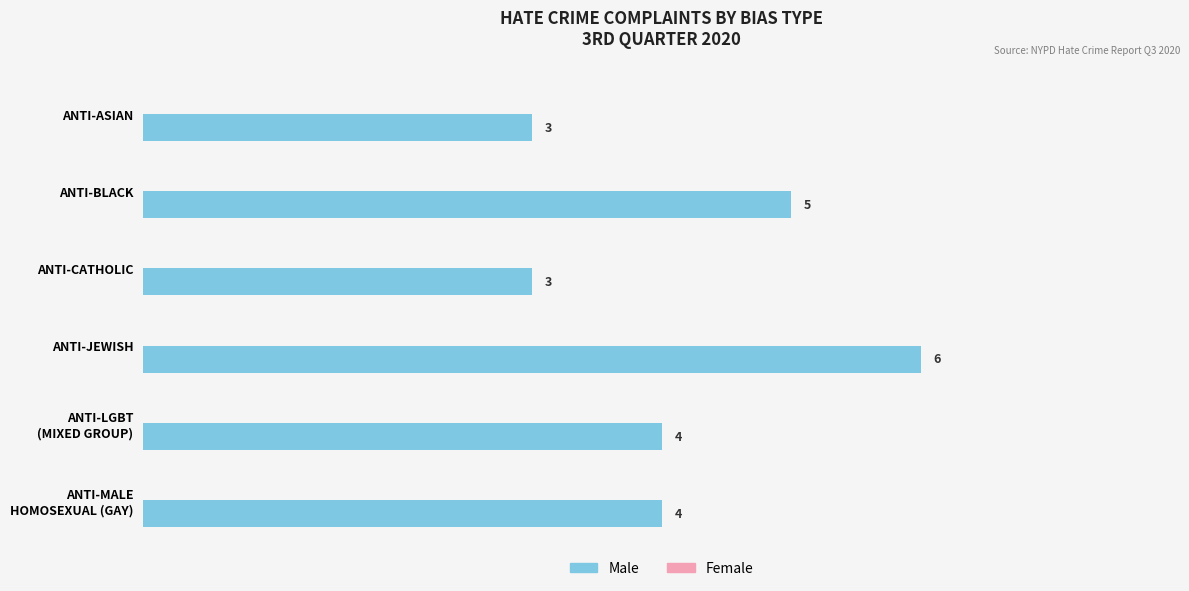

The value at ANTI-JEWISH is 3. True or false?

False